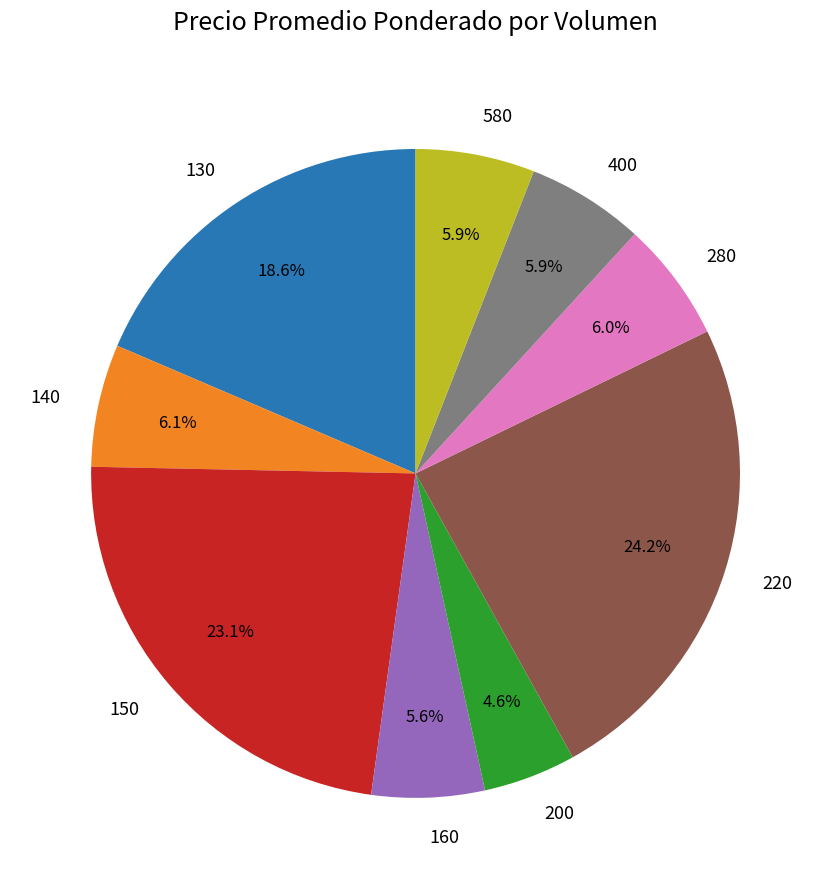

True or false: 220 accounts for 1% of the total.

False